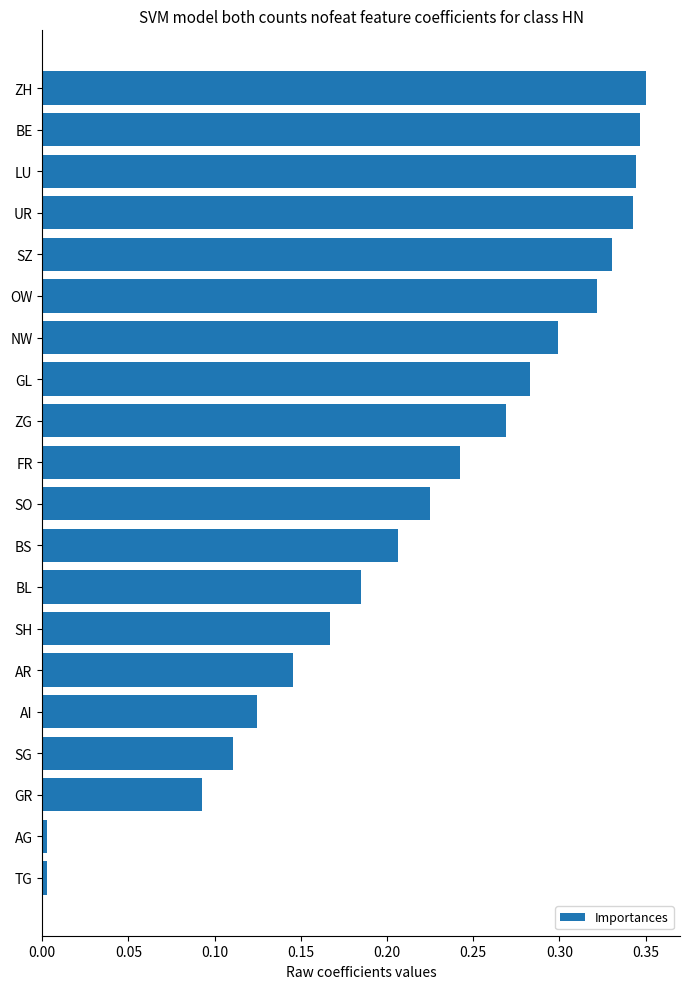

Between AR and LU, which is larger?

LU